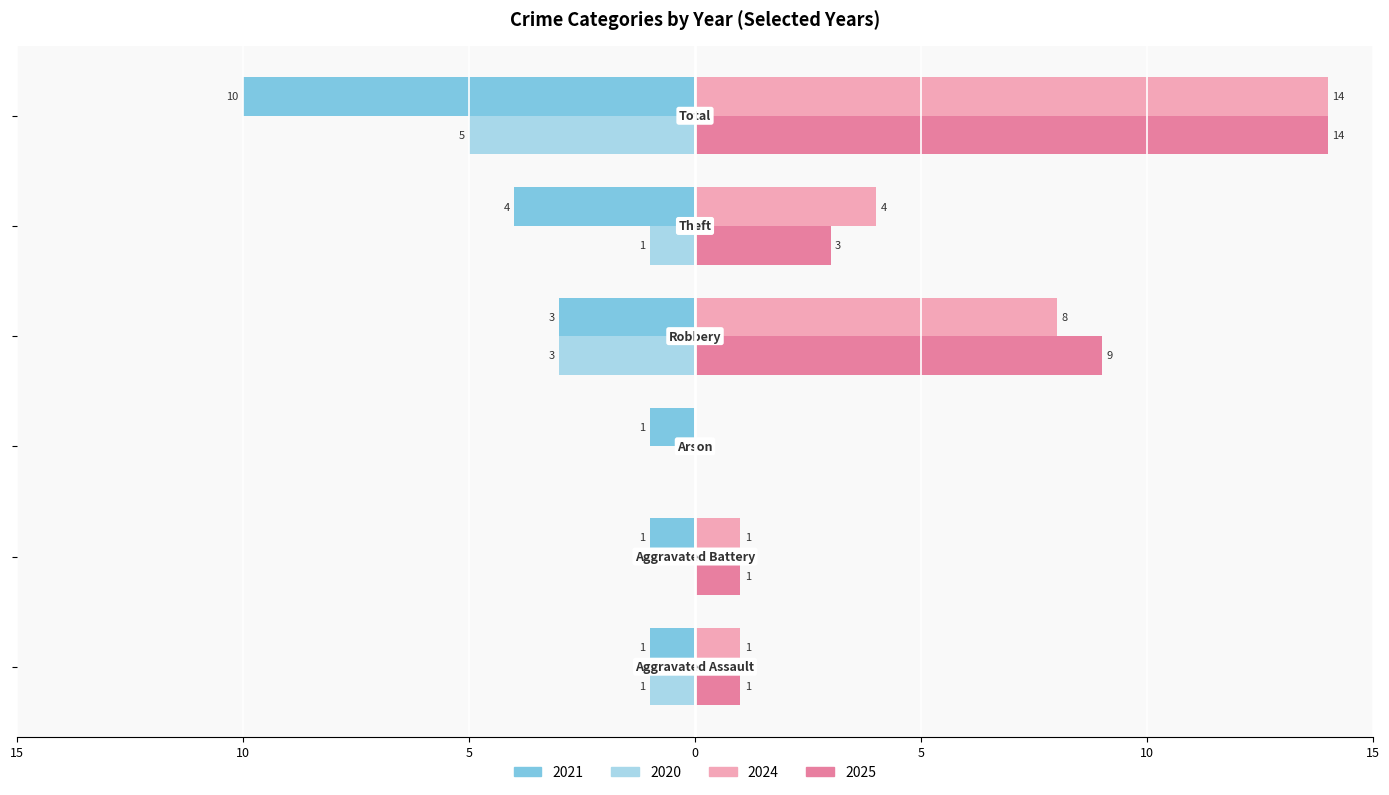

What is the label of the 4th bar from the left?

Robbery